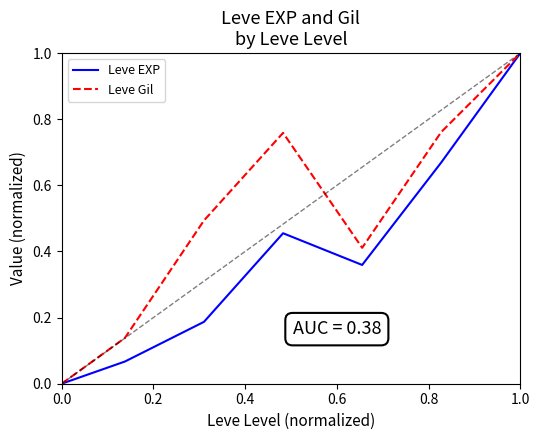

List the series in order of their overall mean, highest first.

Leve Gil, Leve EXP